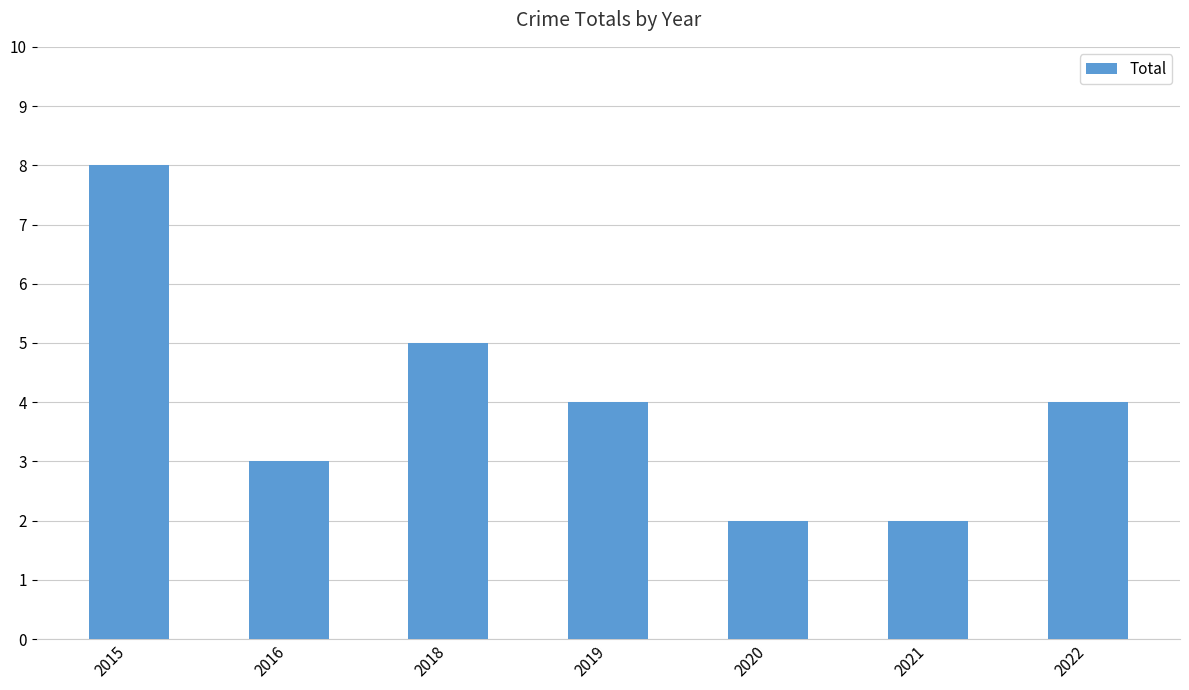

What is the maximum value shown in the chart?

8